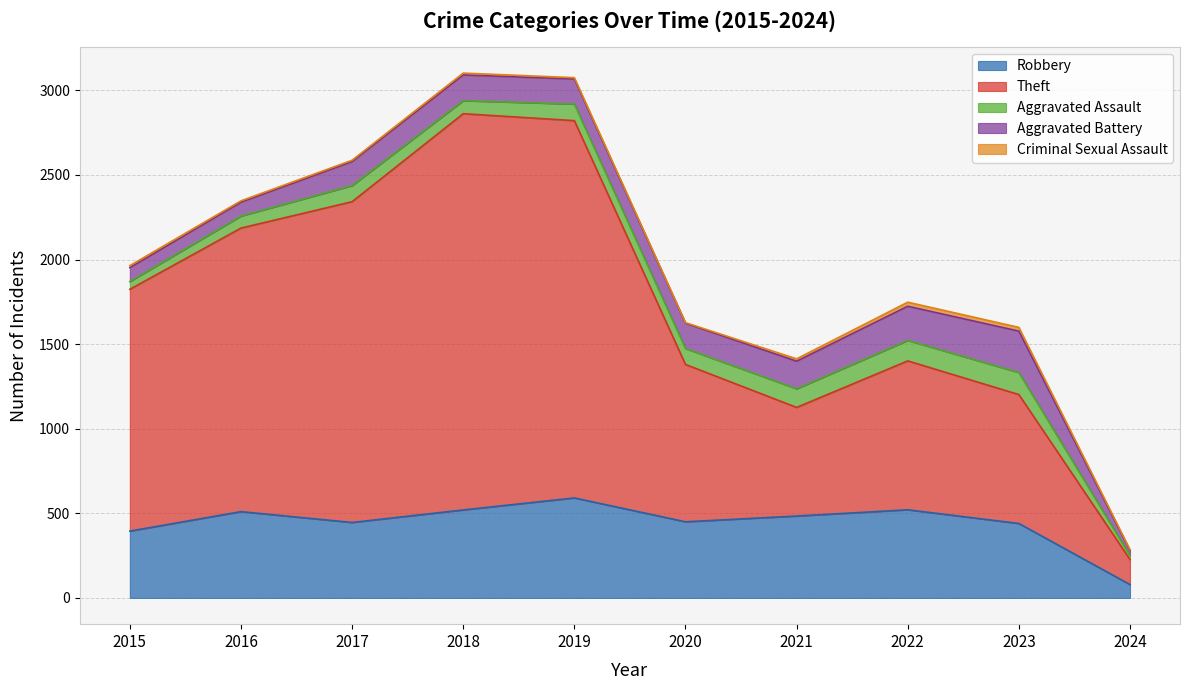

At which label is Aggravated Assault closest to 76?

2018